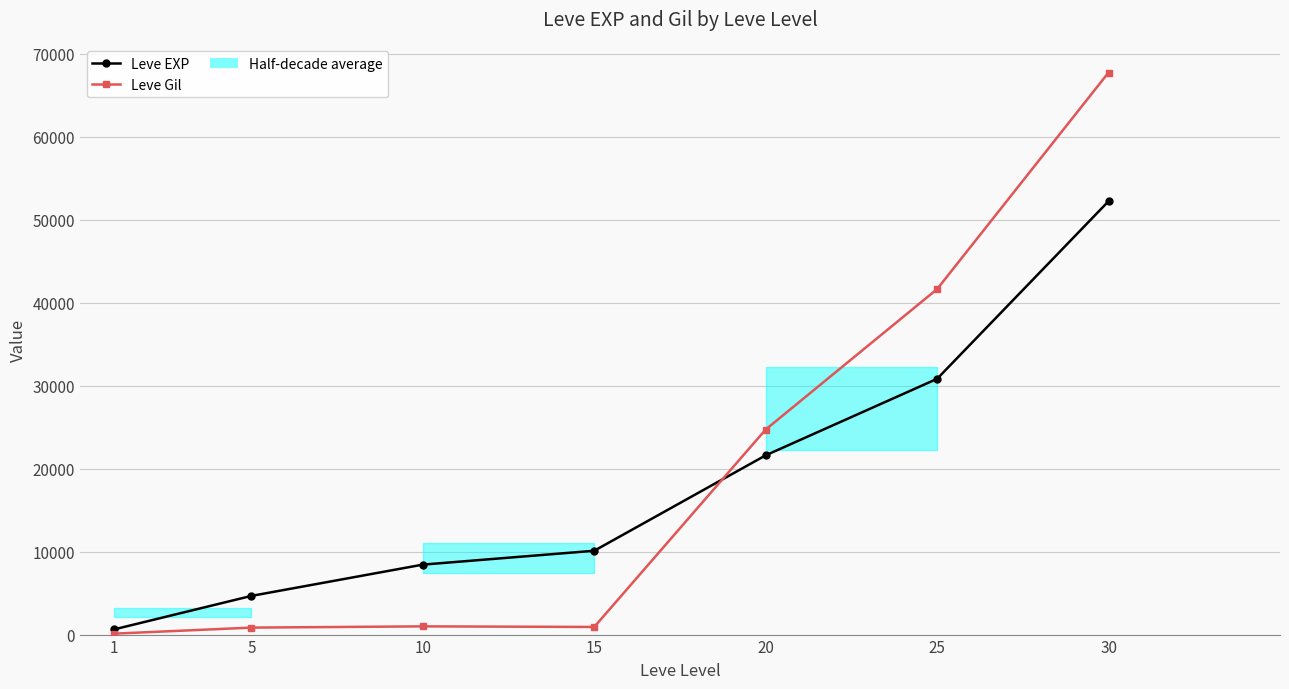

How many distinct data groups are displayed?

2